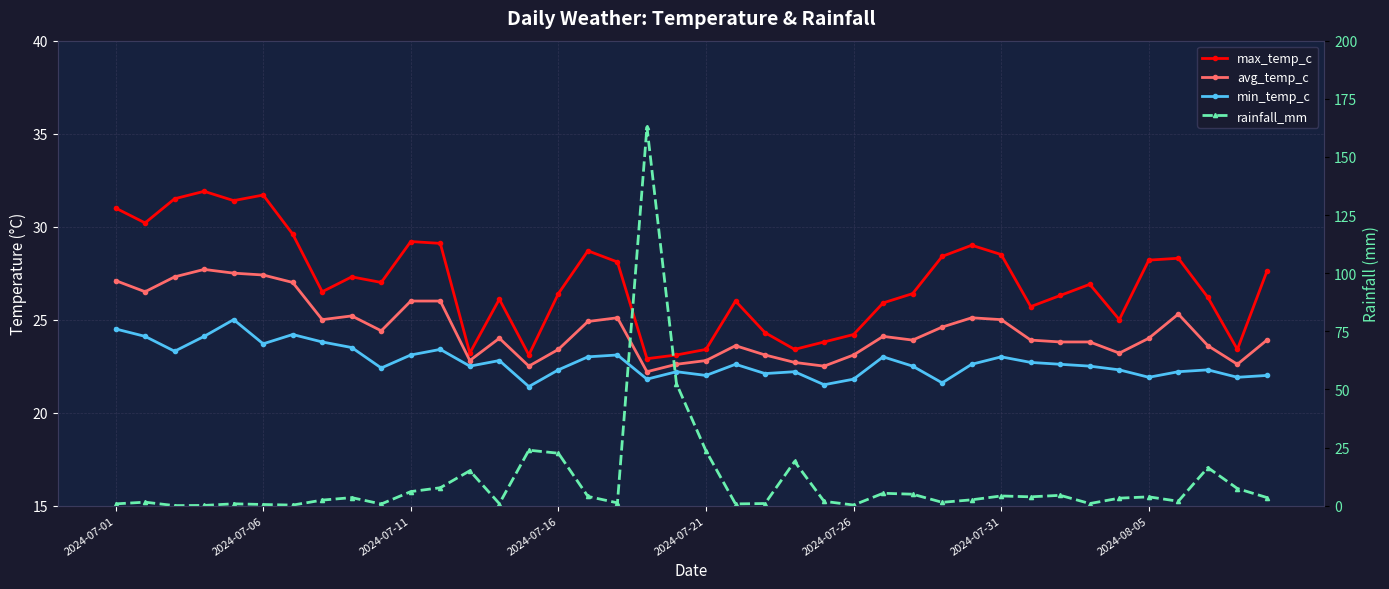

Where is avg_temp_c nearest to the value 24?

13